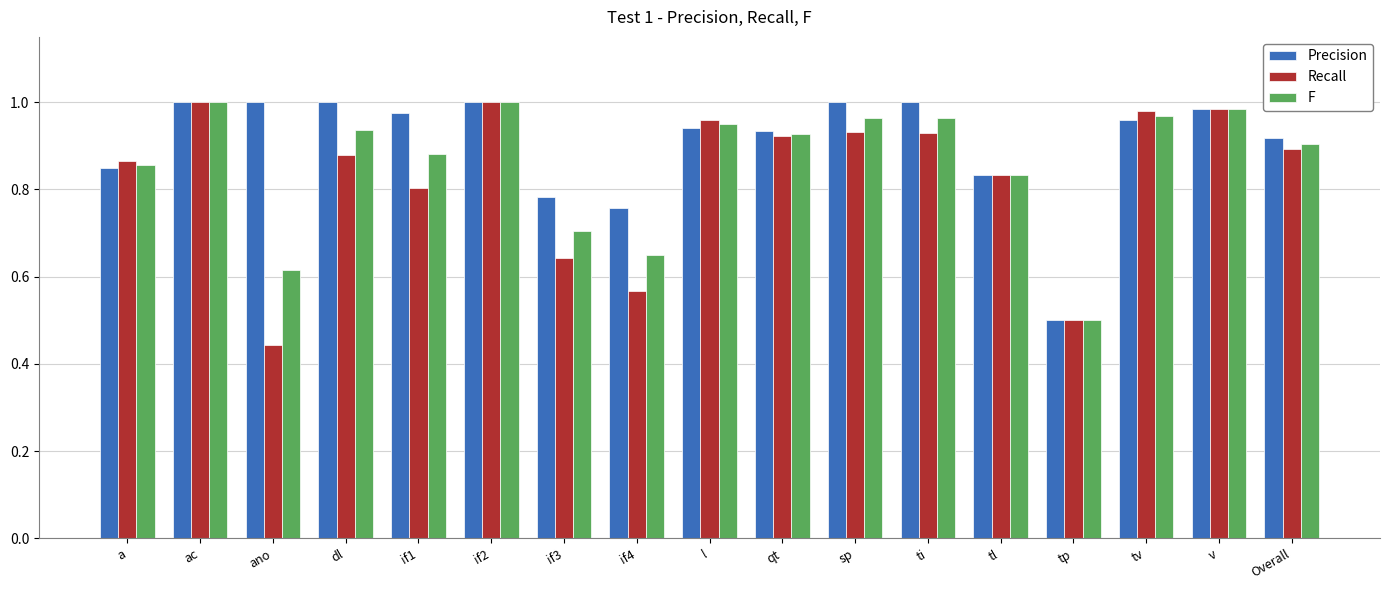

At if3, list the series in order from largest to smallest.

Precision, F, Recall